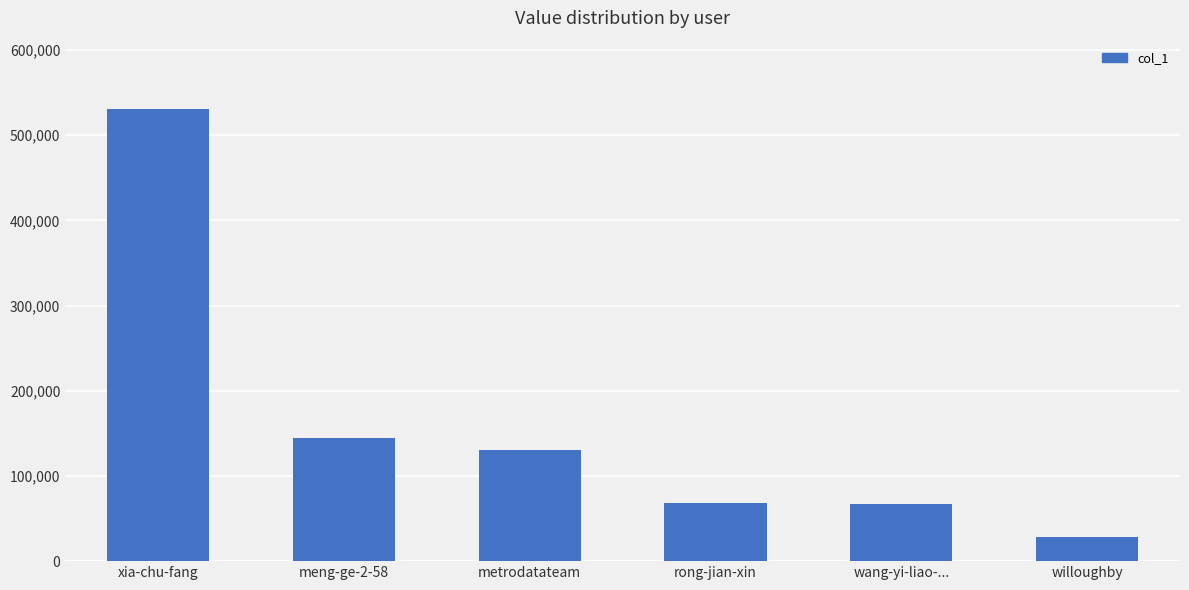

Does the chart contain any negative values?

No